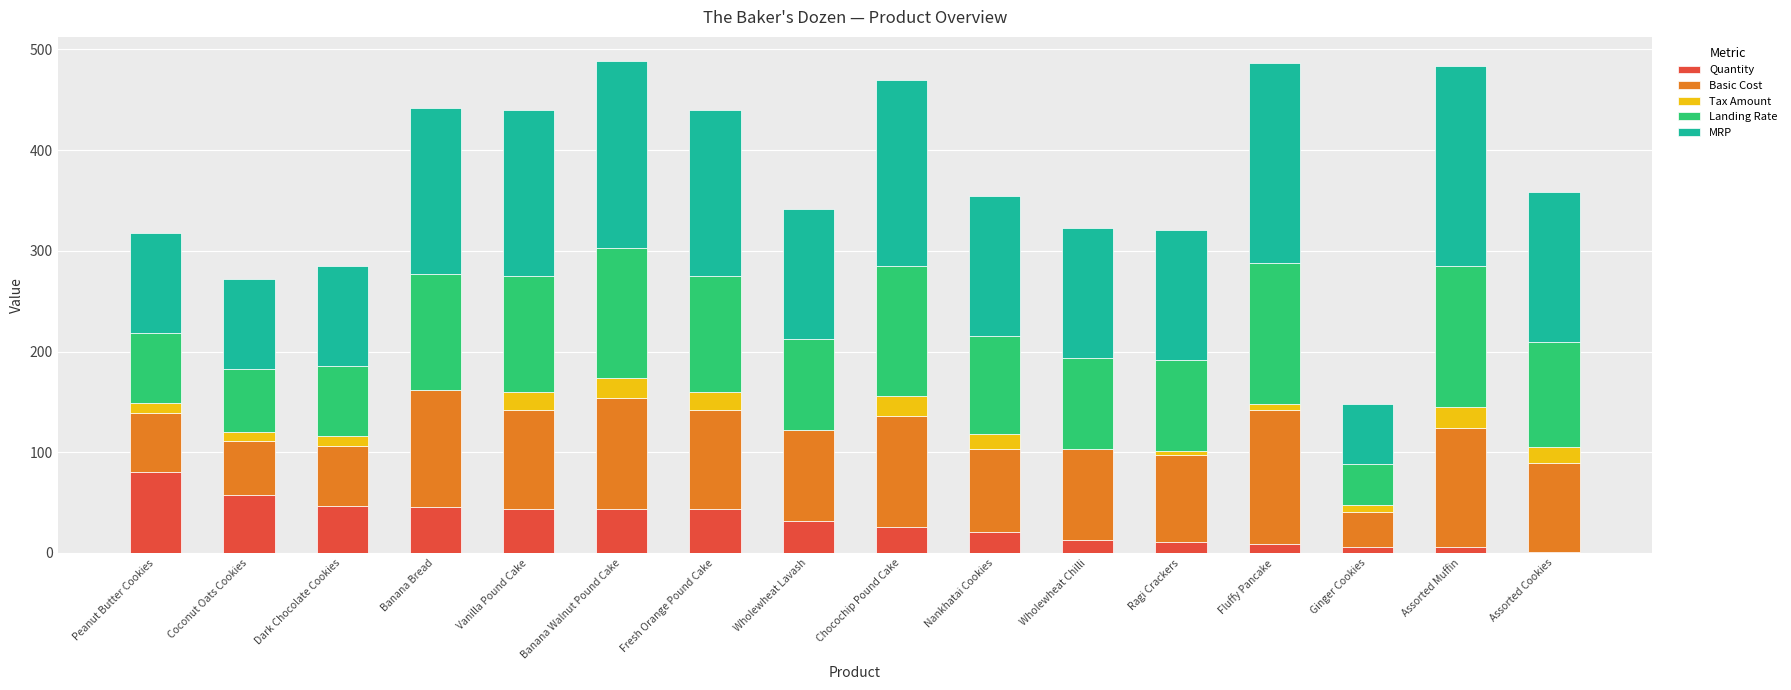

At which label does Quantity reach its peak?

Peanut Butter Cookies